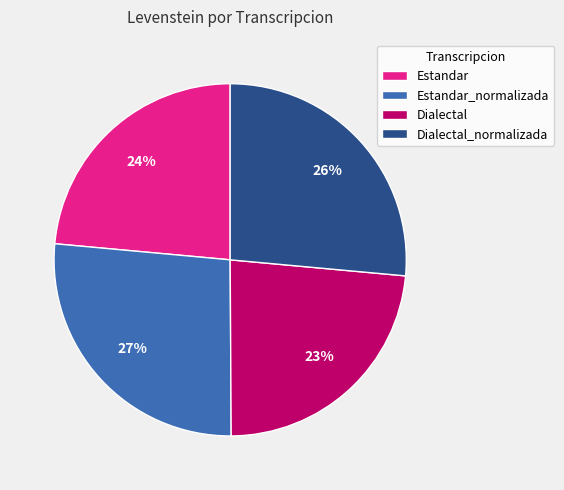

To the nearest percent, what is the difference between the Dialectal and Dialectal_normalizada slice percentages?

3%